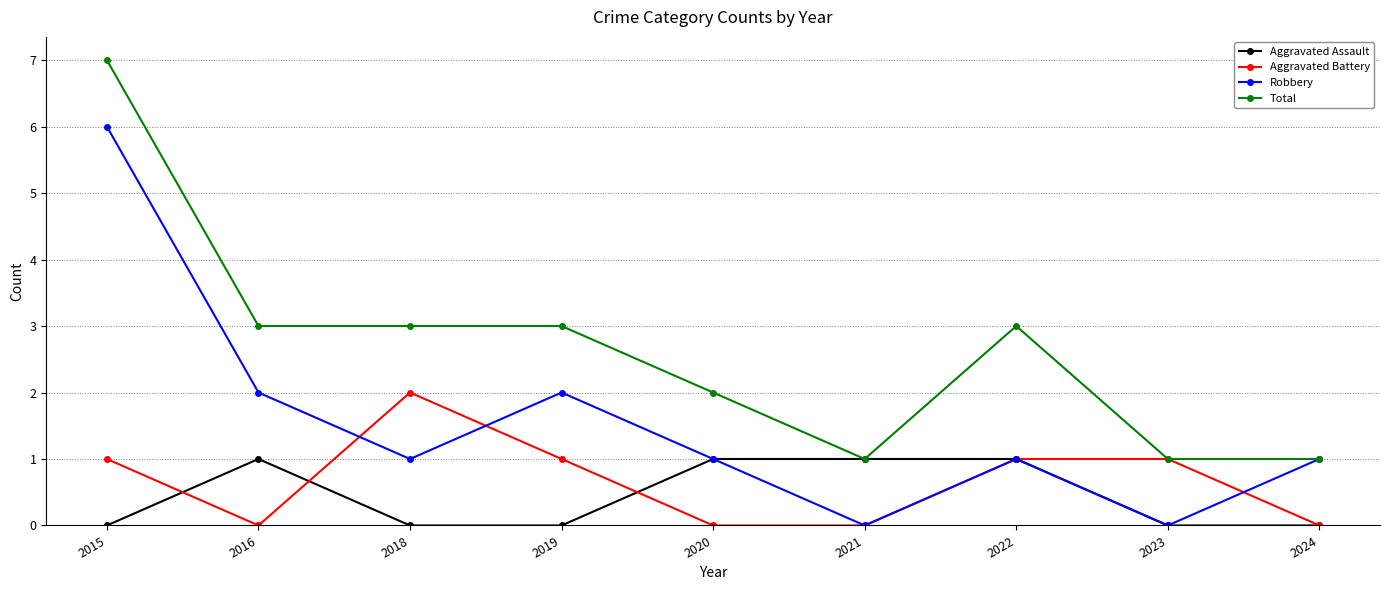

How many values in the Total series are below 3?

4